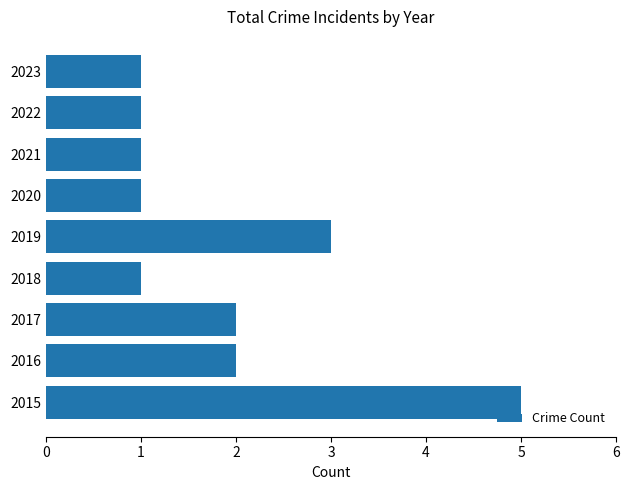

At which category does the chart reach its peak across all series?

2015